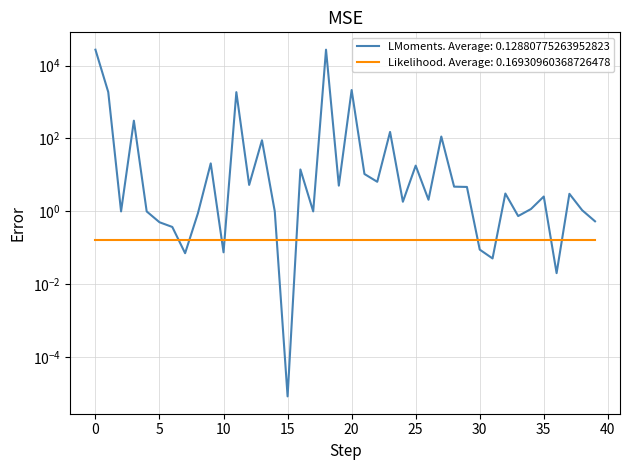

Reading right to left, what are all the values shown in this chart?

39=0.5	38=1.1	37=3.0	36=0.0	35=2.6	34=1.2	33=0.7	32=3.1	31=0.1	30=0.1	29=4.7	28=4.8	27=113.0	26=2.1	25=18.0	24=1.8	23=151.2	22=6.5	21=10.6	20=2125.8	19=5.1	18=27183.2	17=1.0	16=14.2	15=0.0	14=1.0	13=89.4	12=5.3	11=1861.3	10=0.1	9=20.8	8=0.9	7=0.1	6=0.4	5=0.5	4=1.0	3=307.3	2=1.0	1=1871.0	0=27135.9